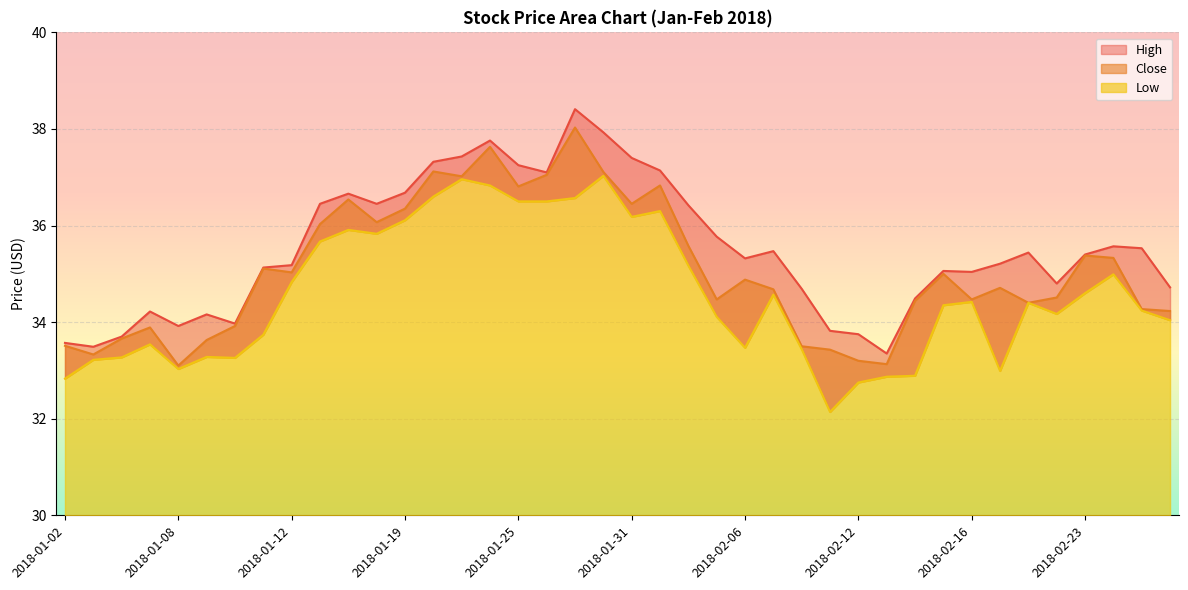

Which has a higher value, 2018-01-02 or 2018-02-07?

2018-02-07